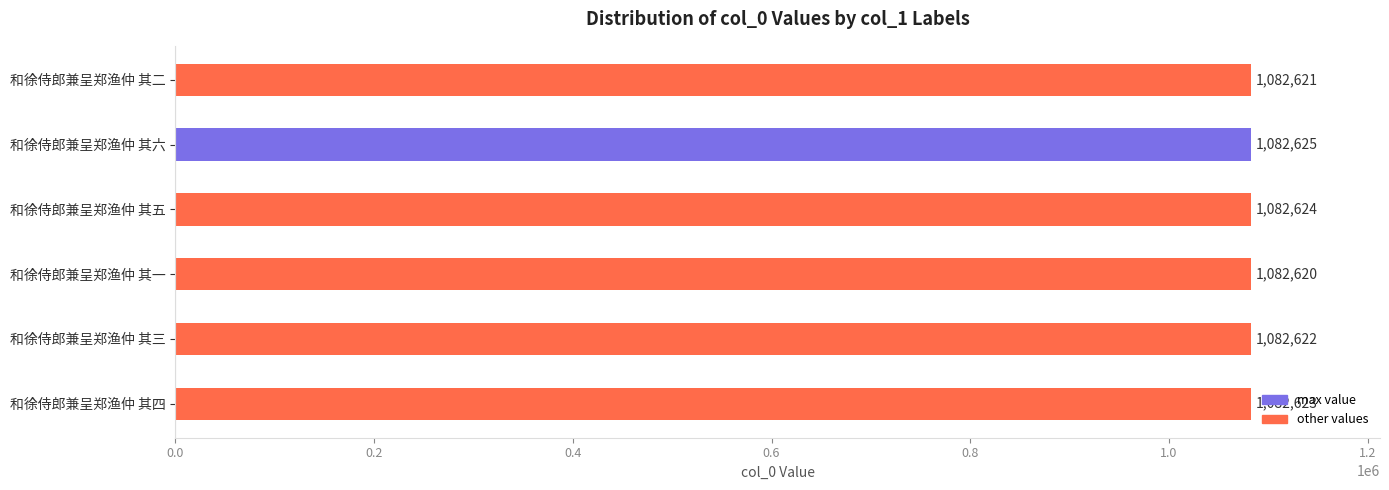

What is the value of the 2nd bar from the top?

1082625